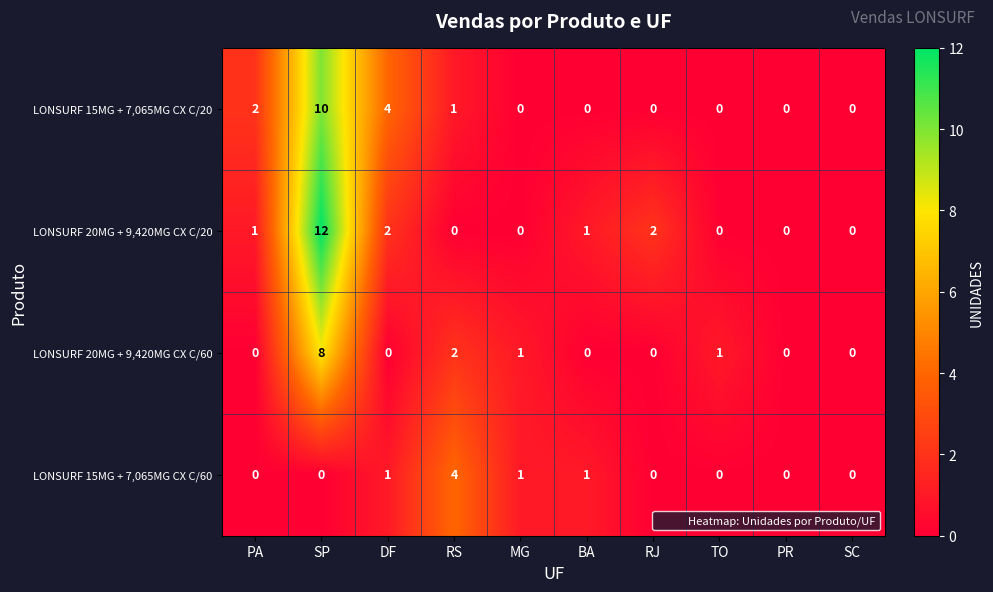

Which category has the highest value across all series?

SP